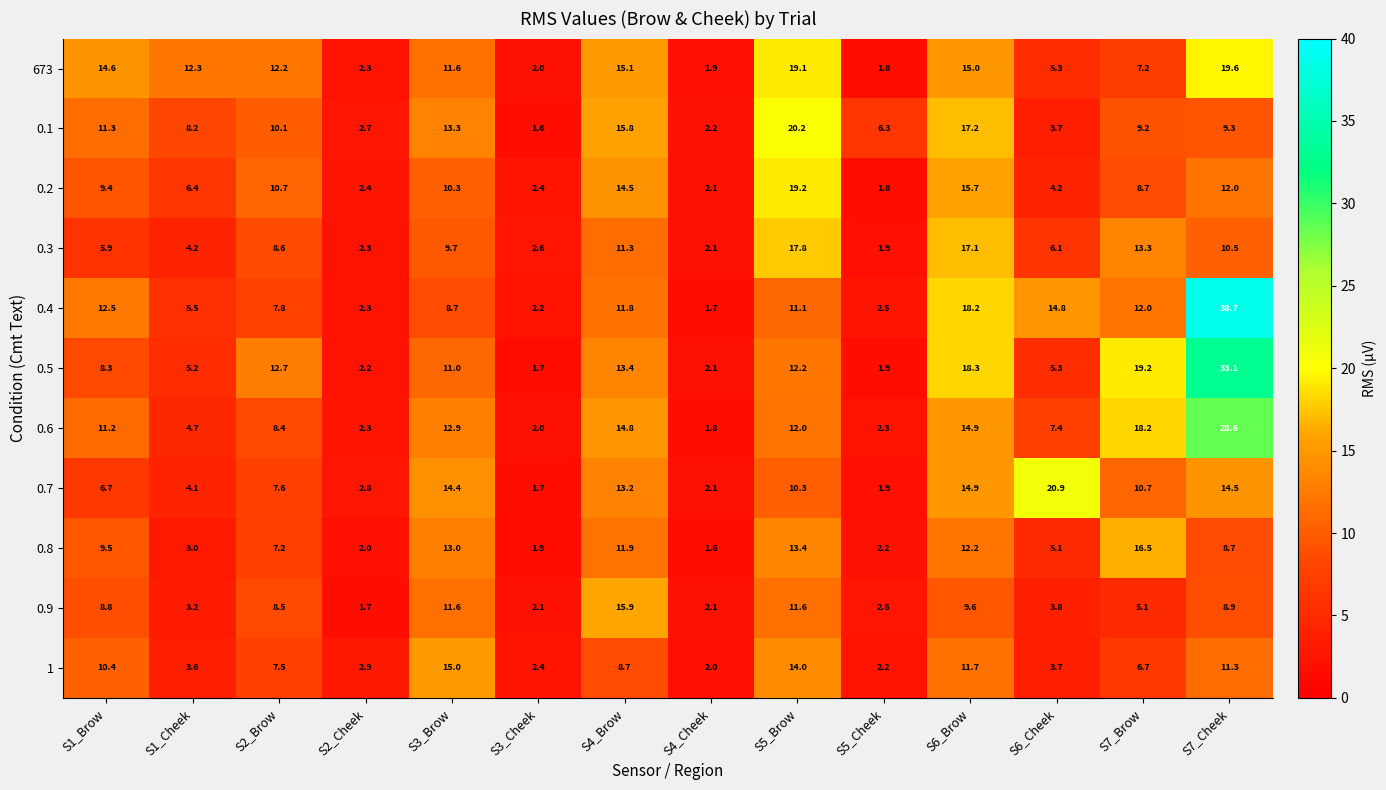

Which category has the highest value across all series?

S7_Cheek